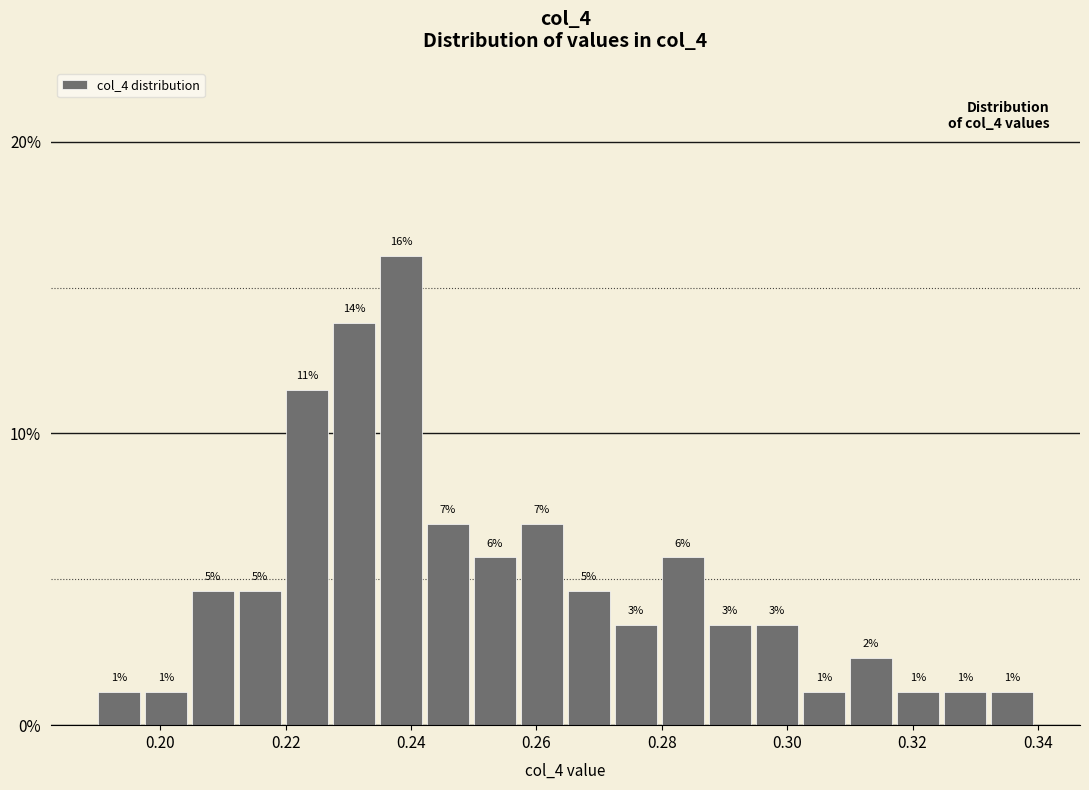

Around what value on the x-axis is the tallest bar? Give the approximate position of its centre, as read against the axis.

0.238